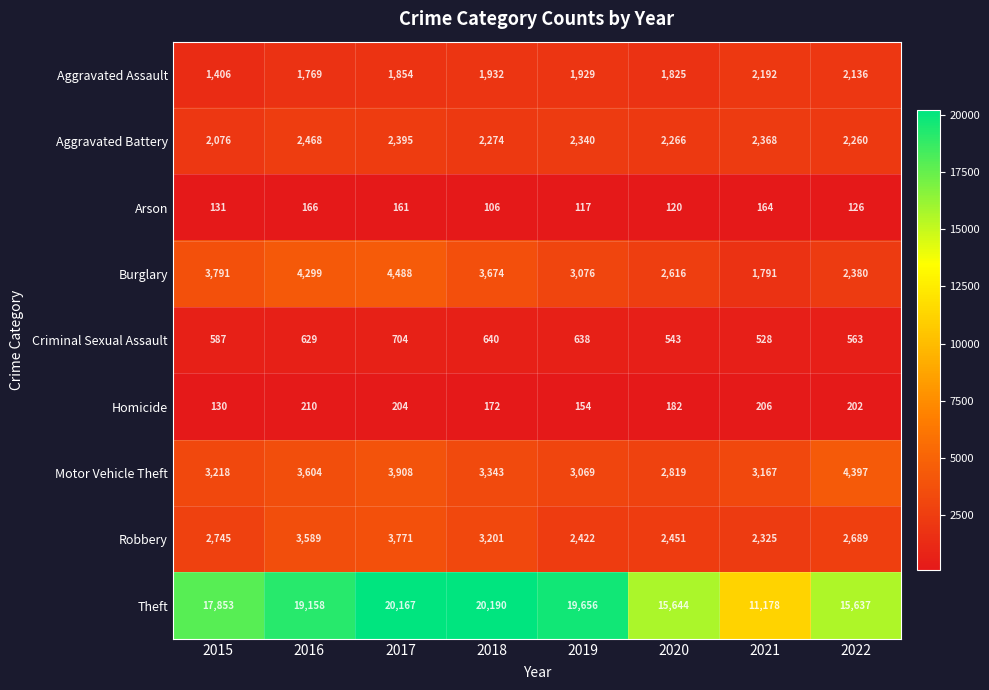

Between 2017 and 2020, which series saw the biggest shift?

Theft